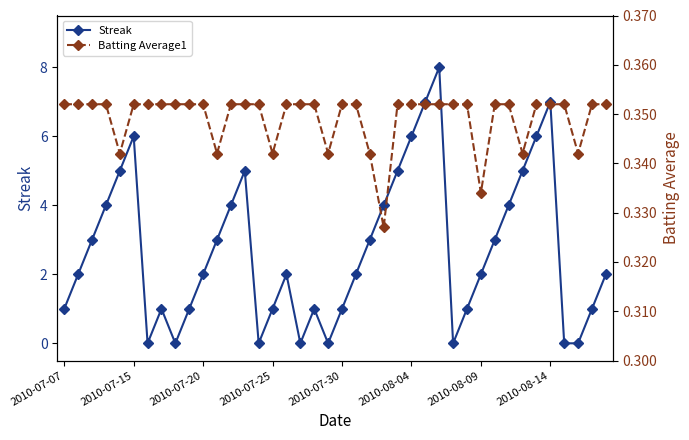

Read the Batting Average1 value at 37.

0.3